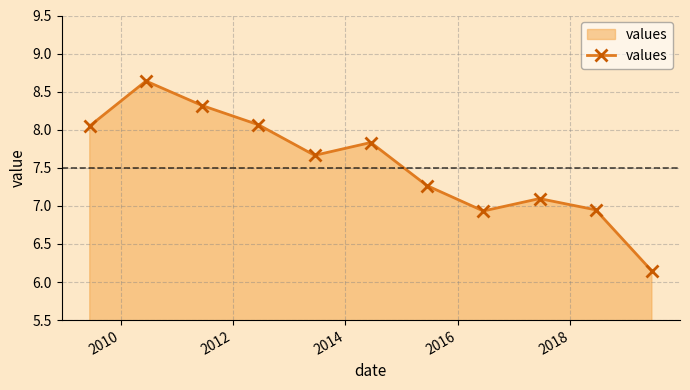

What is the greatest value displayed?

8.6